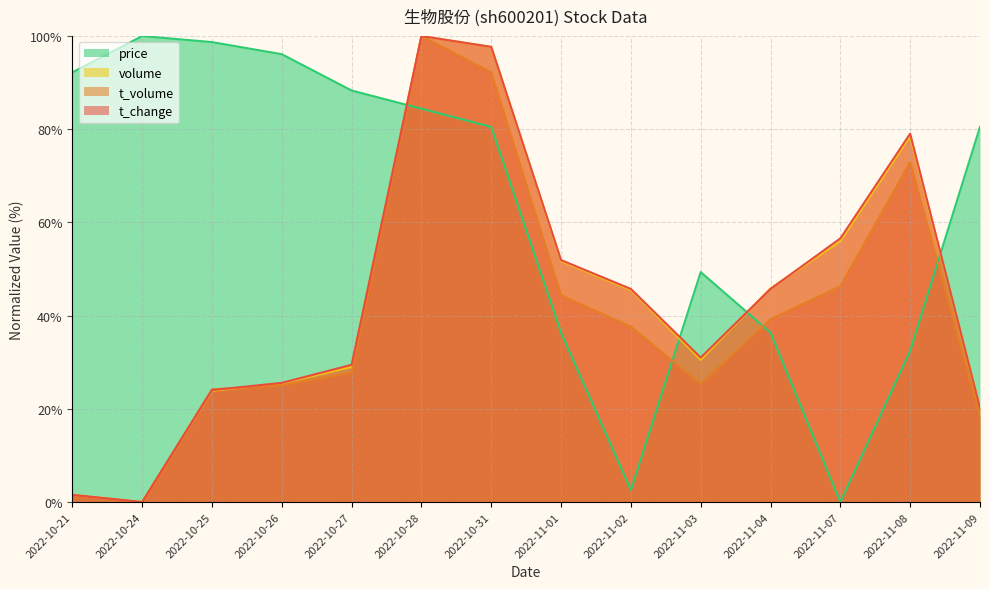

How many lines are shown in the chart?

4